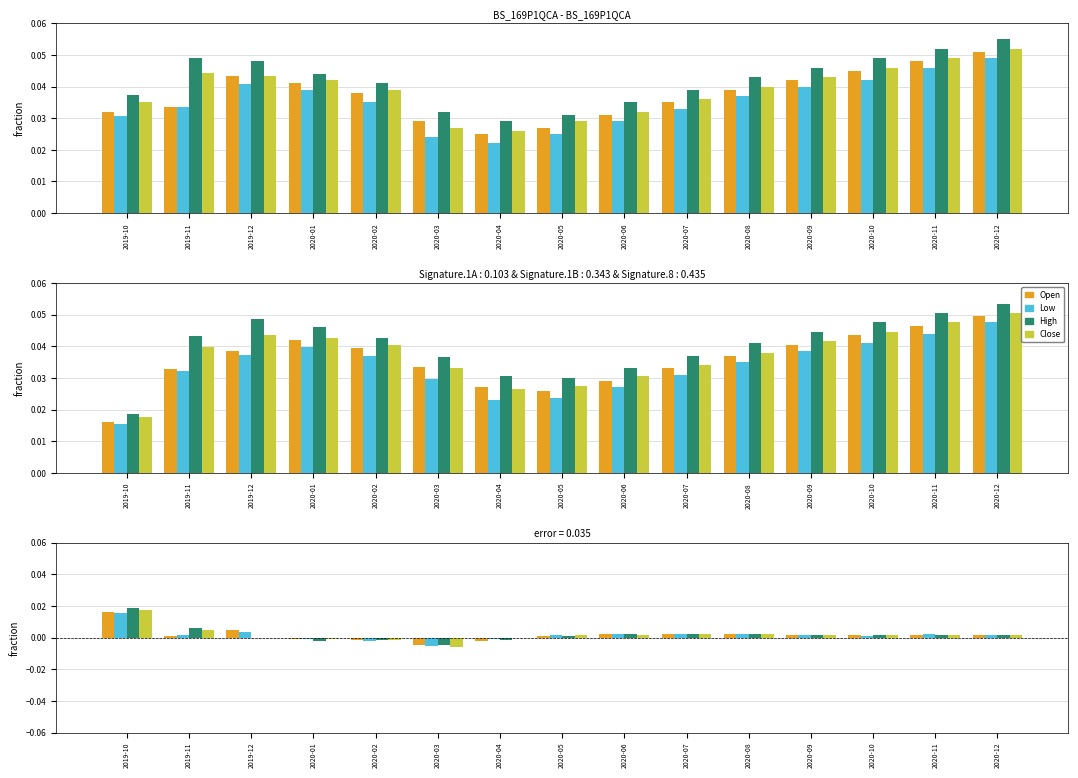

The High series shows 0.0 at 2020-09. True or false?

False